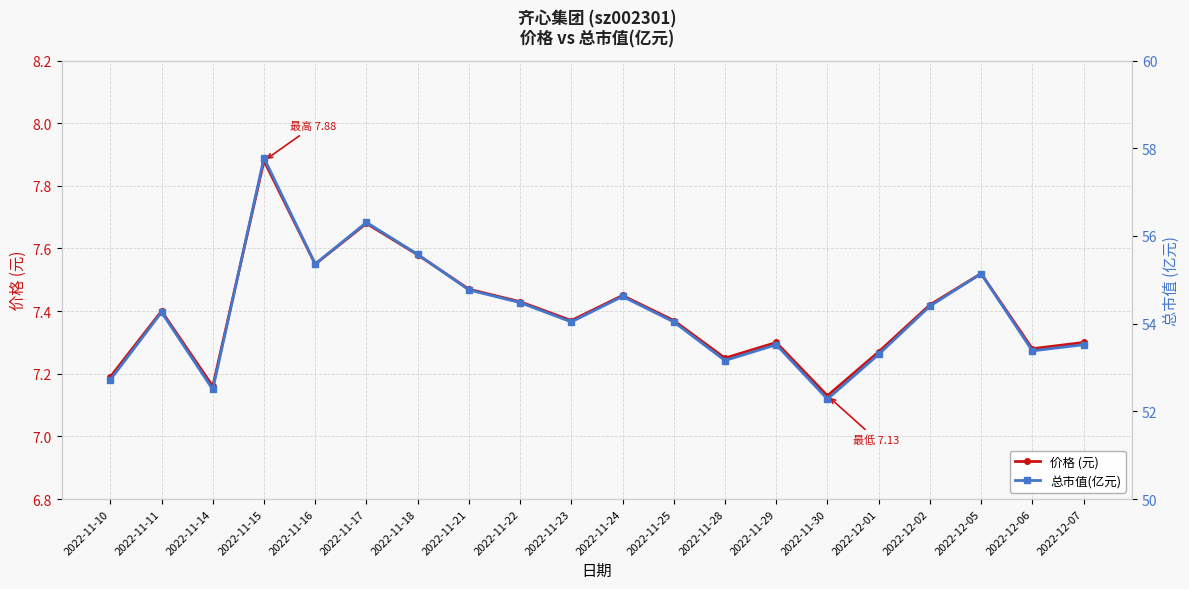

True or false: 总市值(亿元) has a value of 32.1 at 2022-12-06.

False